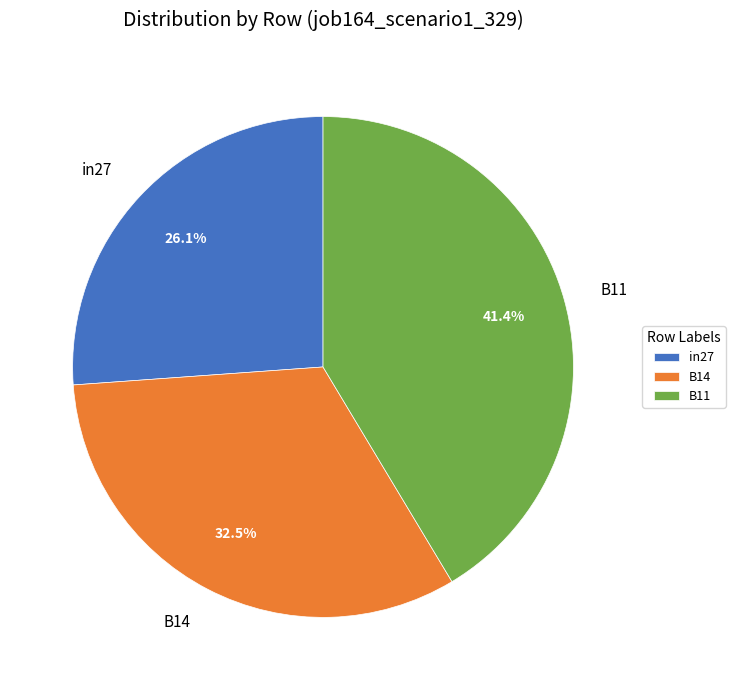

True or false: B11 accounts for 31% of the total.

False